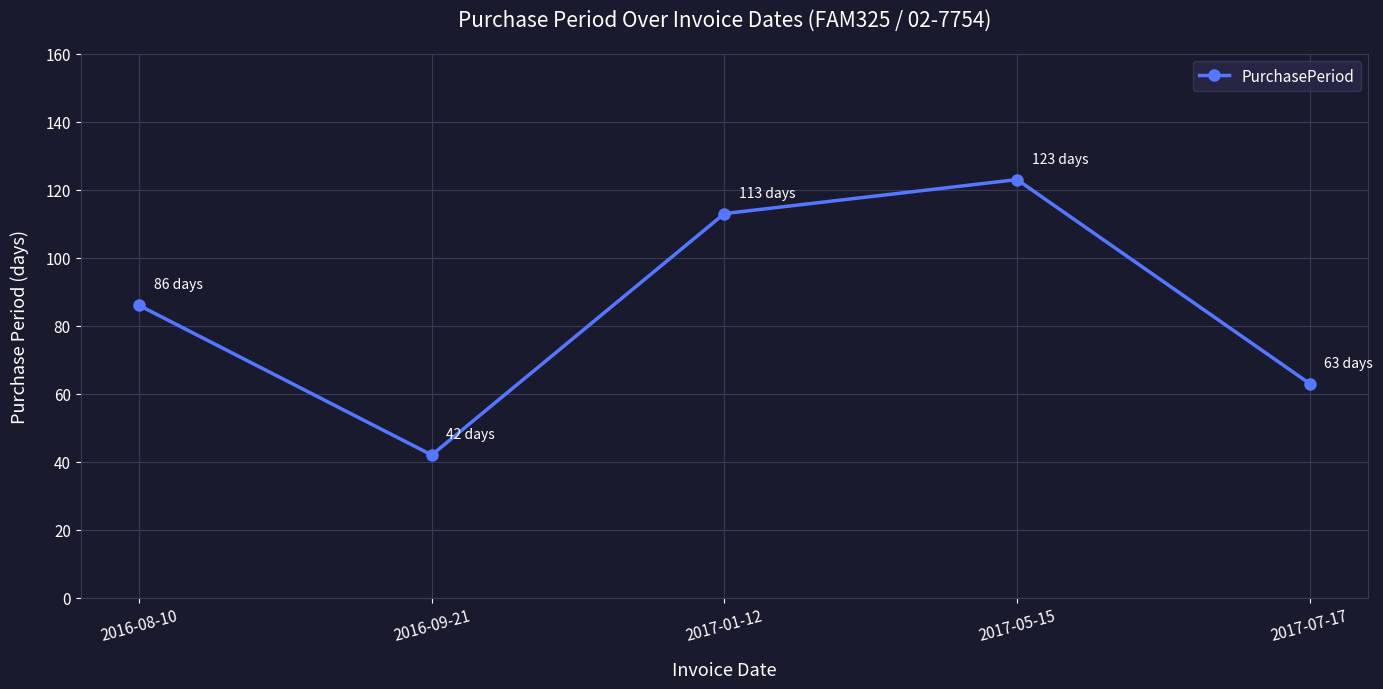

Reading left to right, what are all the values shown in this chart?

2016-08-10=86	2016-09-21=42	2017-01-12=113	2017-05-15=123	2017-07-17=63